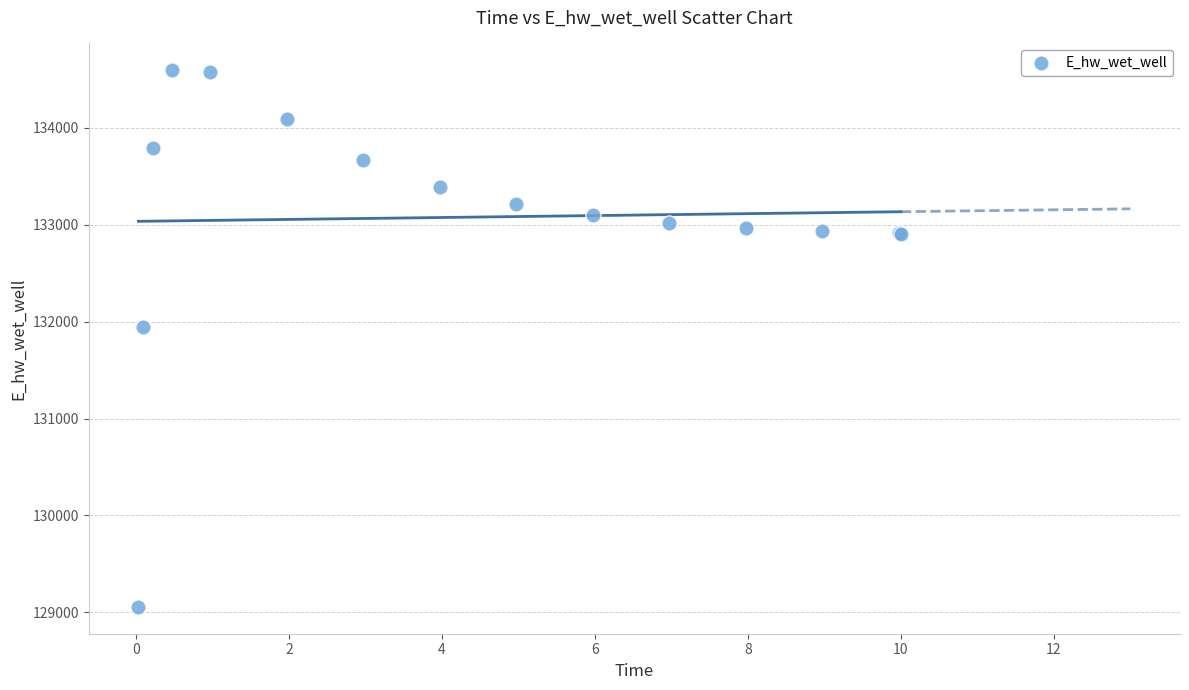

What Y value in the scatter plot is closest to 131824?

131944.7